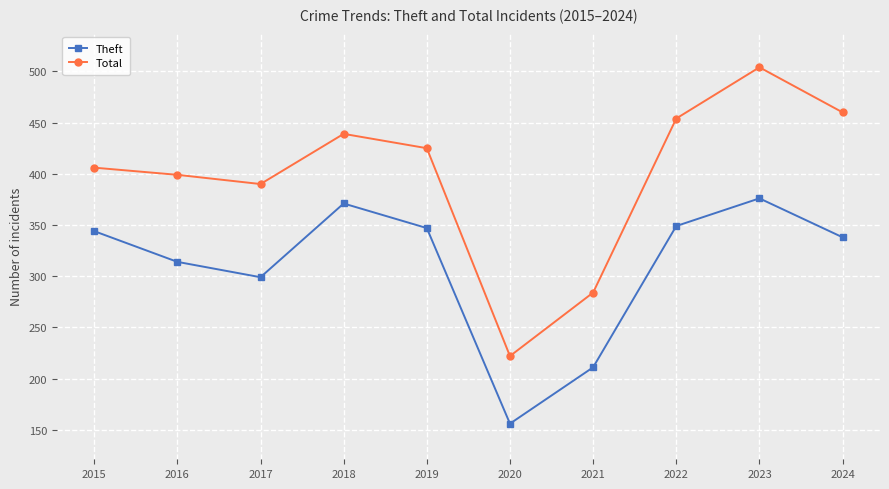

Reading right to left, what are all the values shown in this chart?

Theft: 2024=338	2023=376	2022=349	2021=211	2020=156	2019=347	2018=371	2017=299	2016=314	2015=344
Total: 2024=460	2023=504	2022=454	2021=284	2020=222	2019=425	2018=439	2017=390	2016=399	2015=406